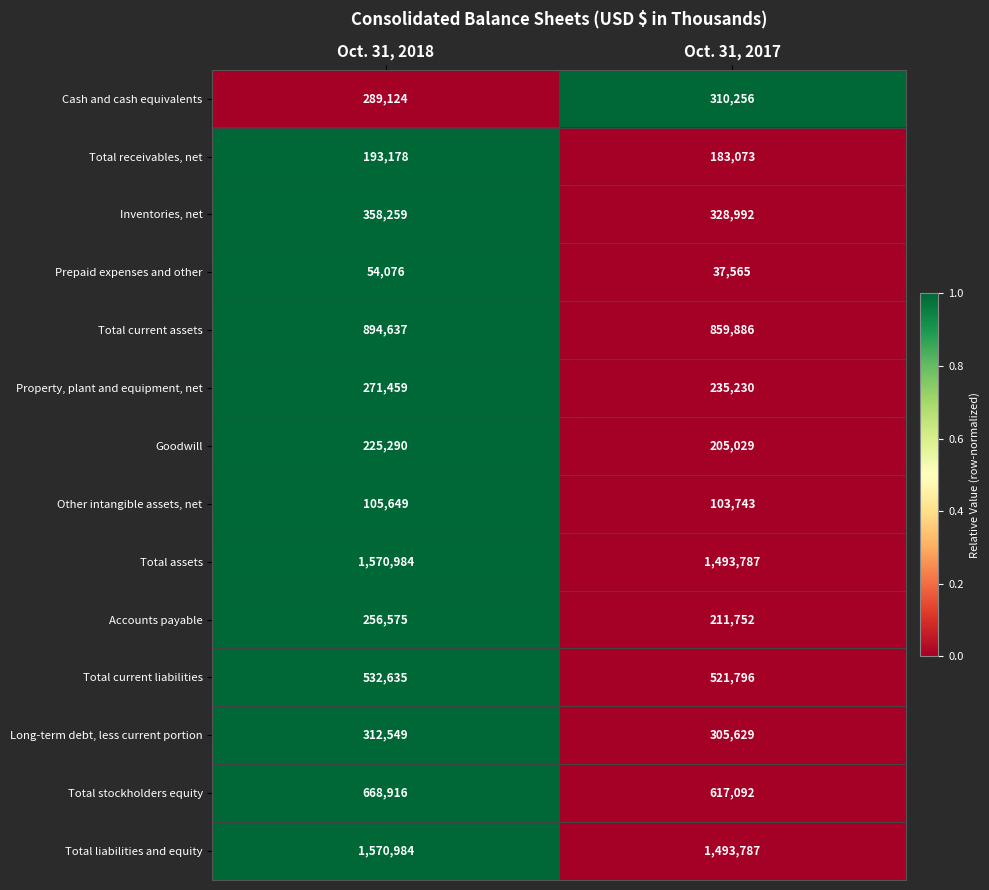

At which category is the sum across all series the highest?

Oct. 31, 2018